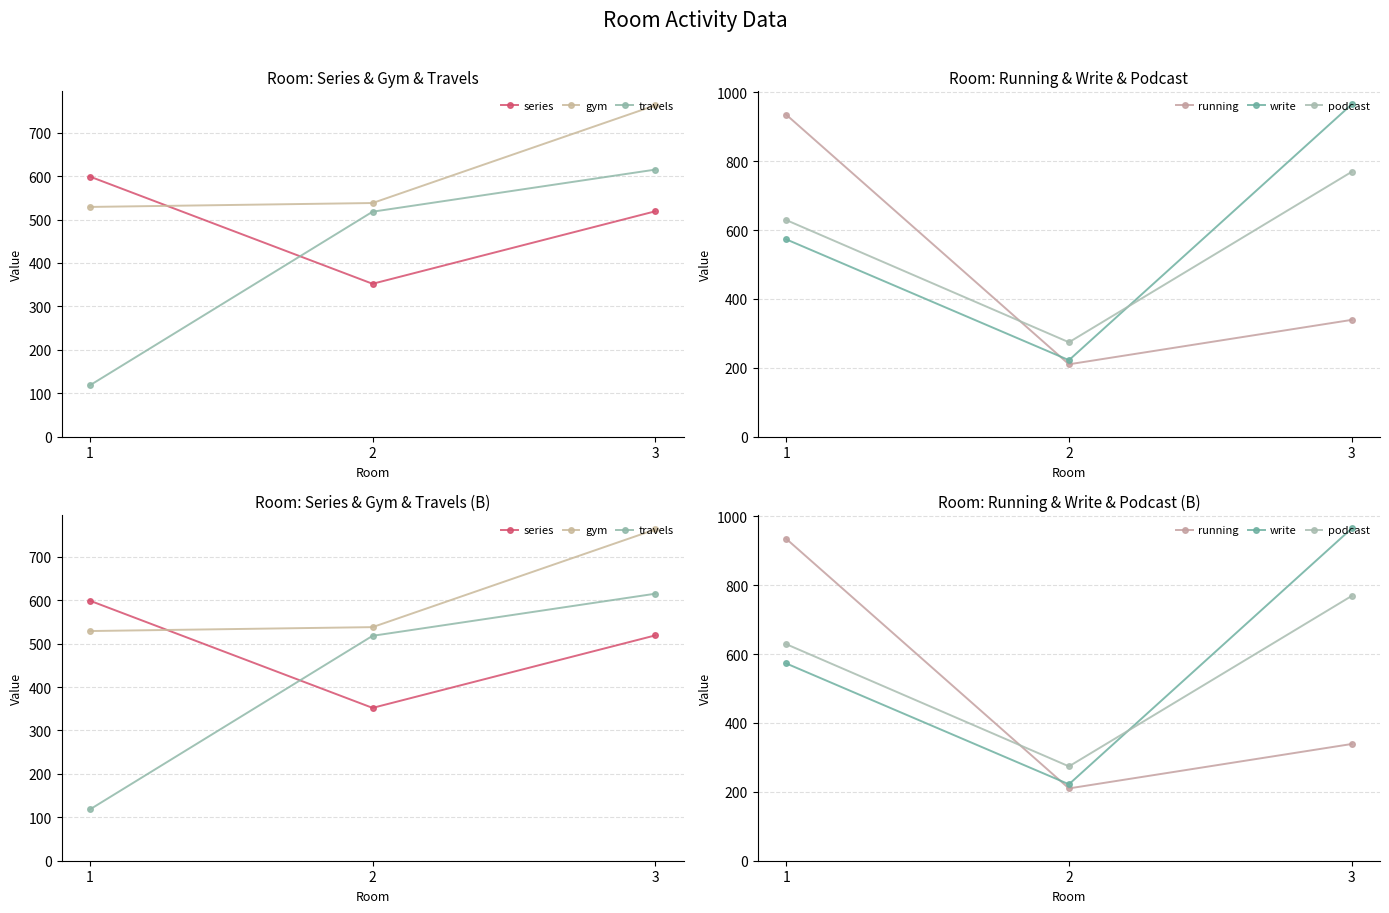

What is the difference between the highest and lowest values at 1?

817